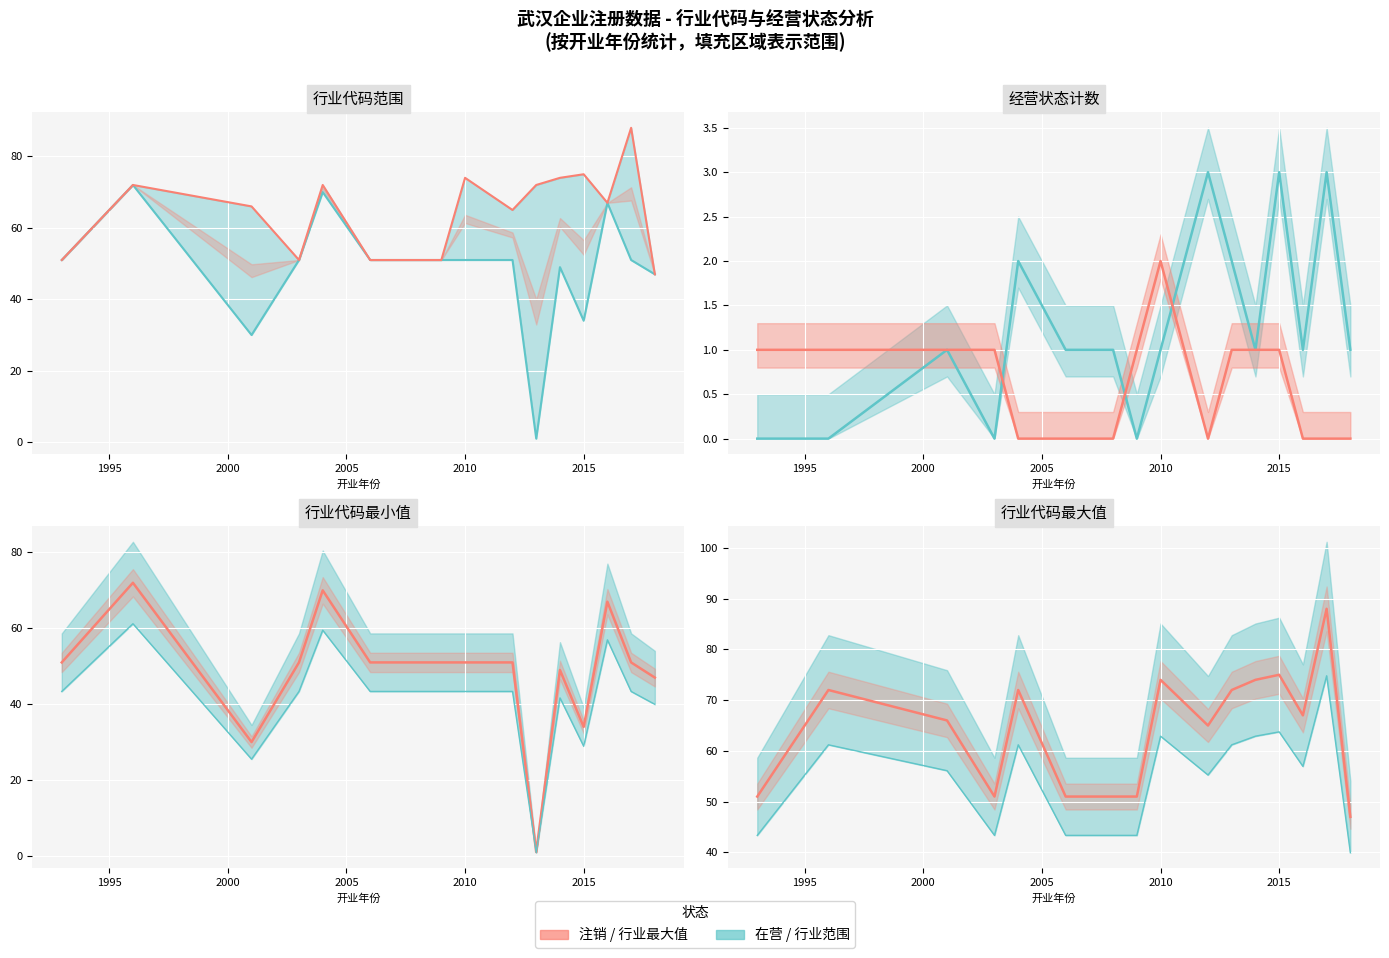

What is the difference between the maximum and minimum values in the 行业代码 max series?

41.0